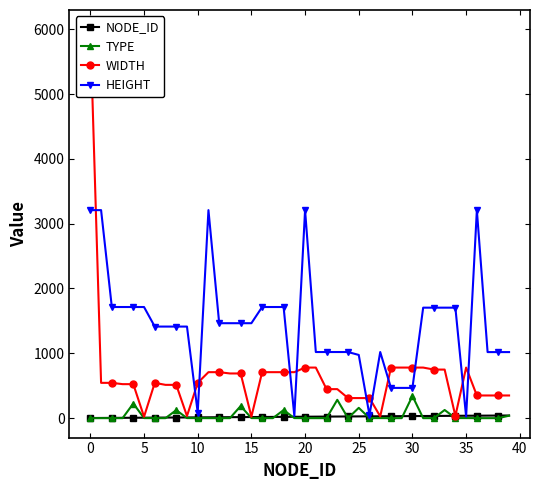

True or false: HEIGHT has more than 1 points higher than both neighbors.

True